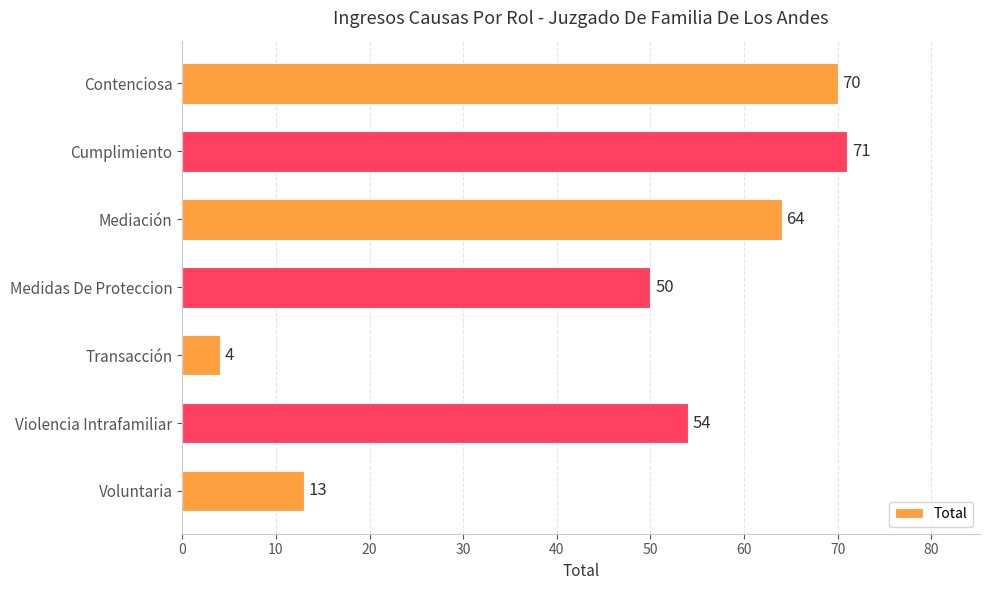

List the labels in order of value, largest first.

Cumplimiento, Contenciosa, Mediación, Violencia Intrafamiliar, Medidas De Proteccion, Voluntaria, Transacción